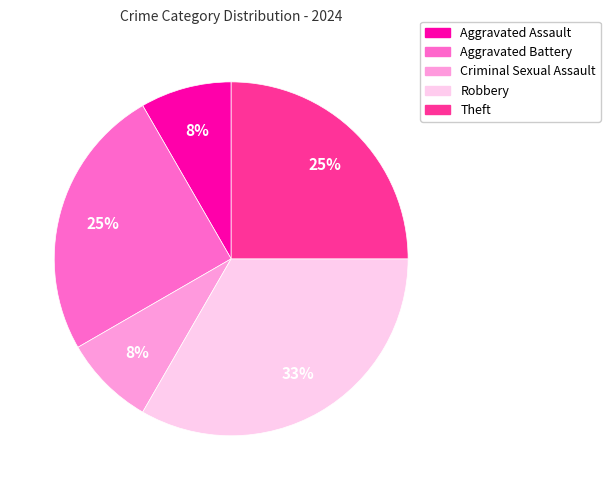

Do Robbery and Criminal Sexual Assault together represent more than half of the pie?

No